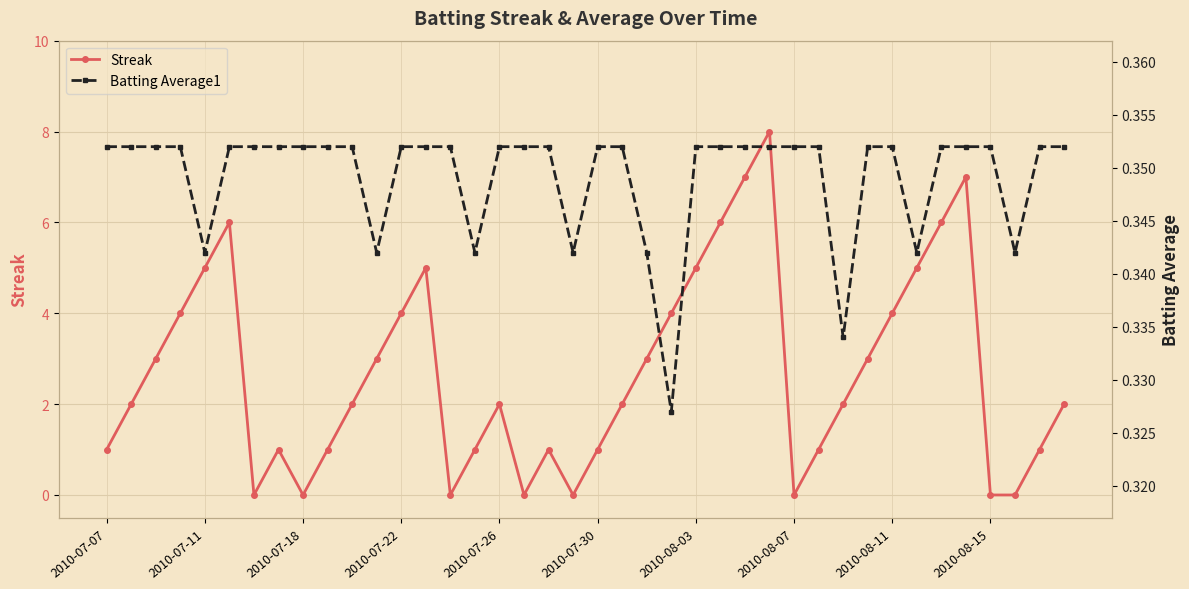

What is the maximum value for Streak?

8